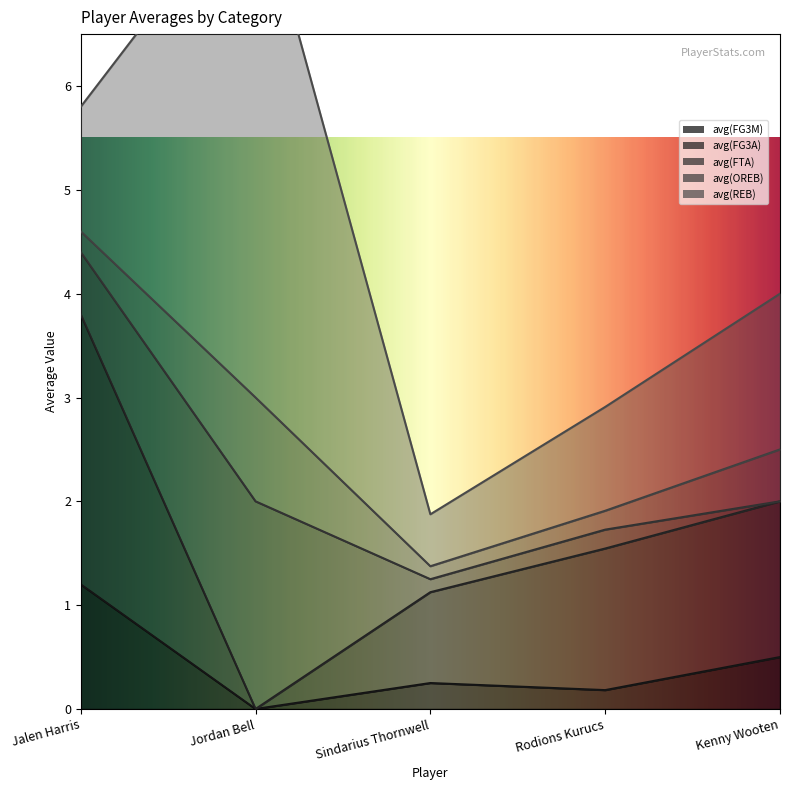

At which category does avg(FG3M) reach its first local valley?

Jordan Bell